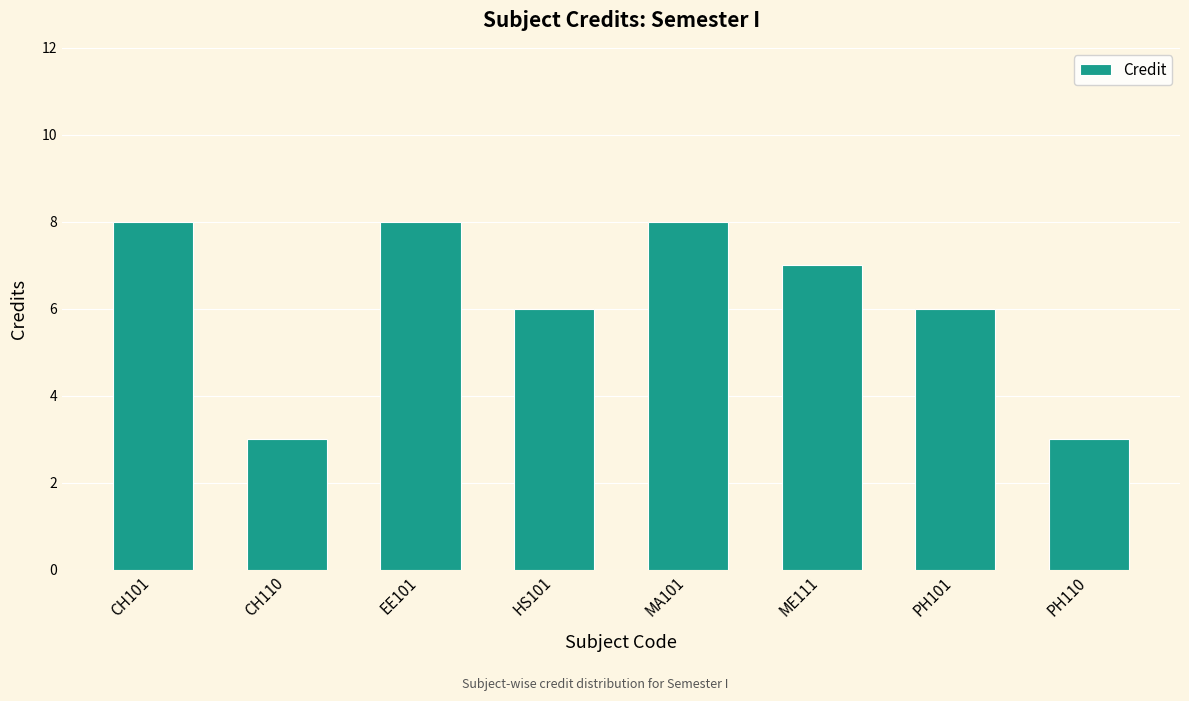

Does the chart contain stacked bars?

No